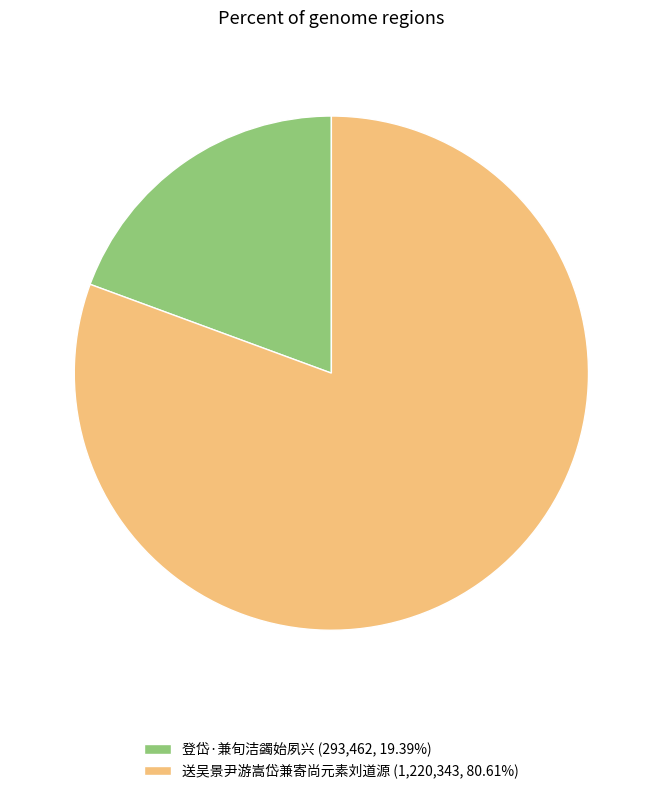

Does 登岱·兼旬洁蠲始夙兴 (293,462, 19.39%) account for over 50% of the chart?

No